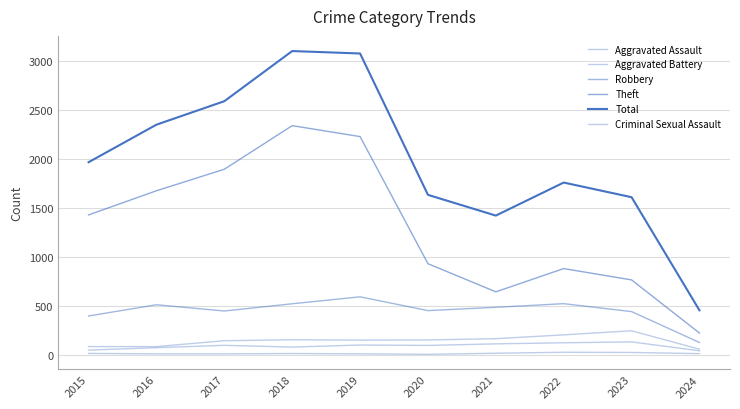

How many lines are shown in the chart?

6